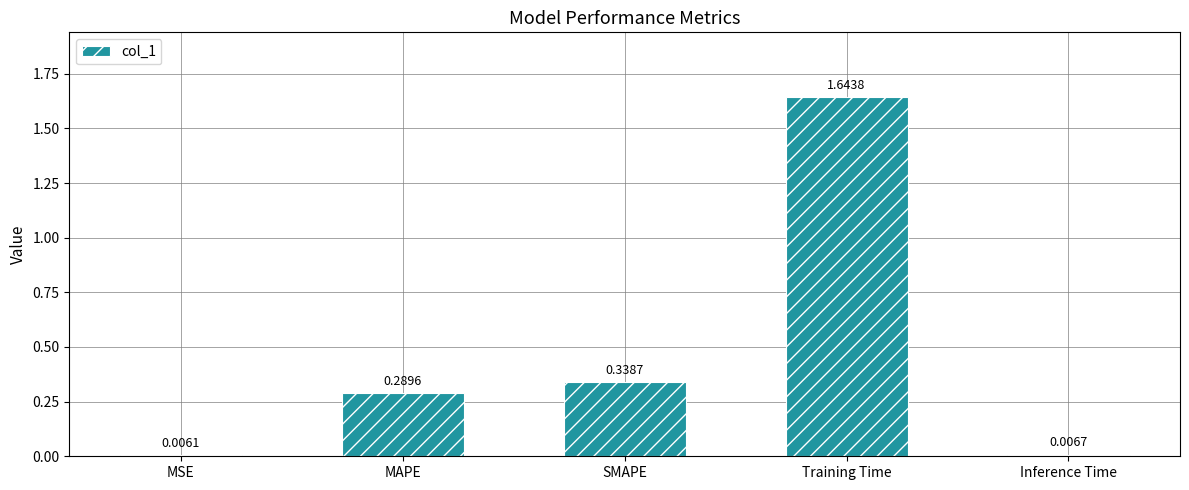

What is the label of the 1st bar from the left?

MSE